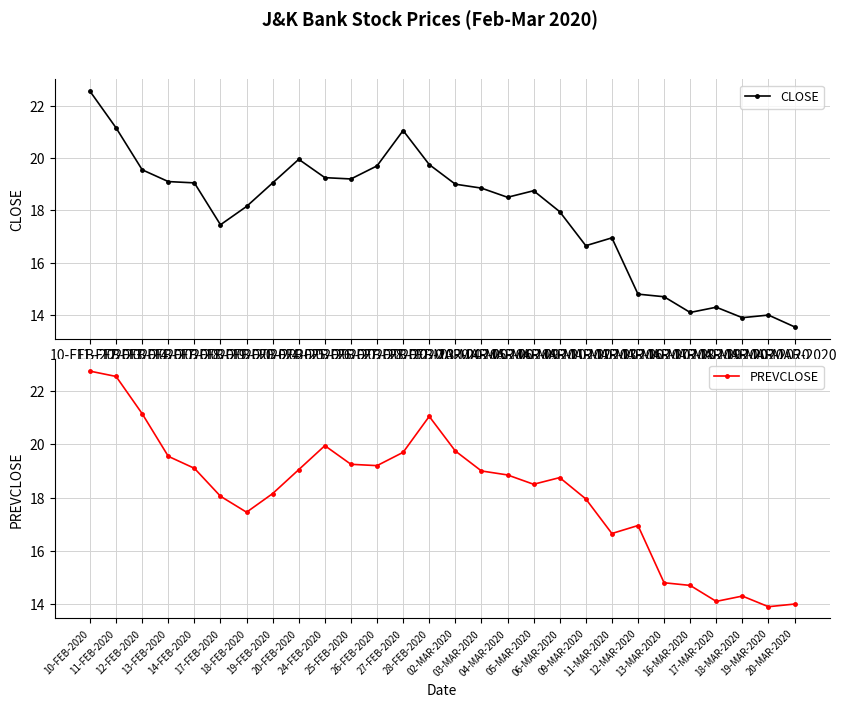

Is it true that PREVCLOSE equals 19.1 at 20-FEB-2020?

True